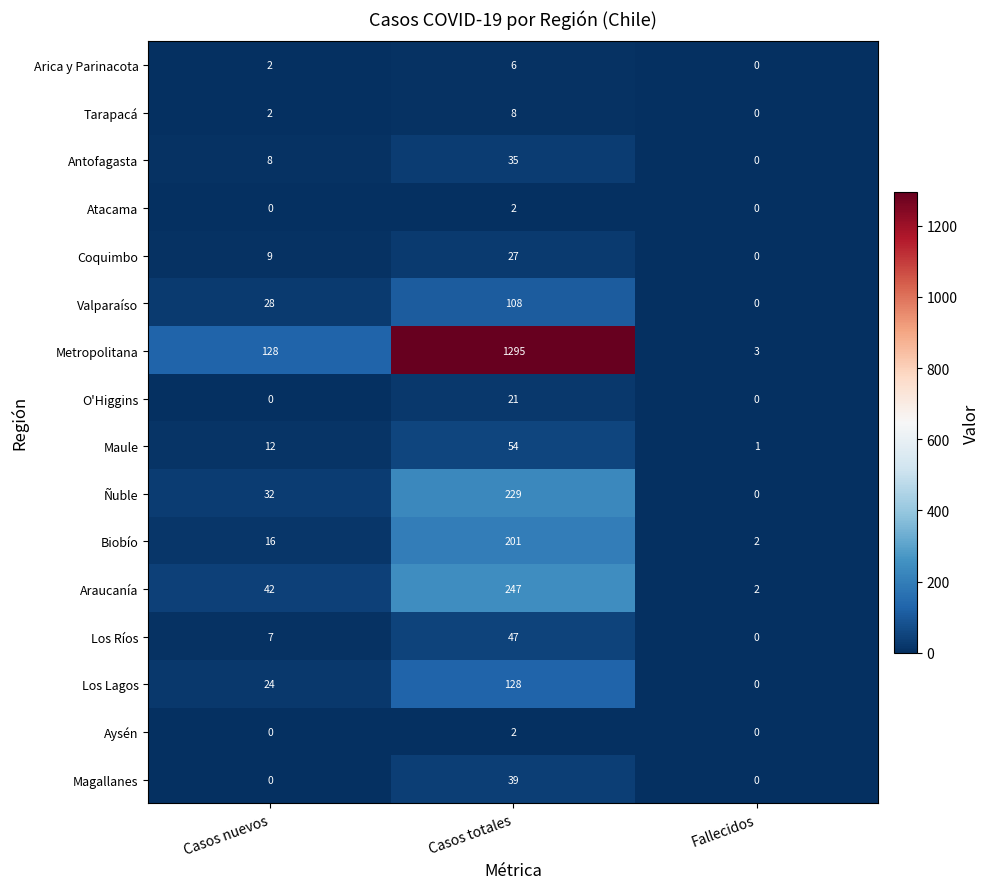

Count the Ñuble values in the range 0 to 229.

3